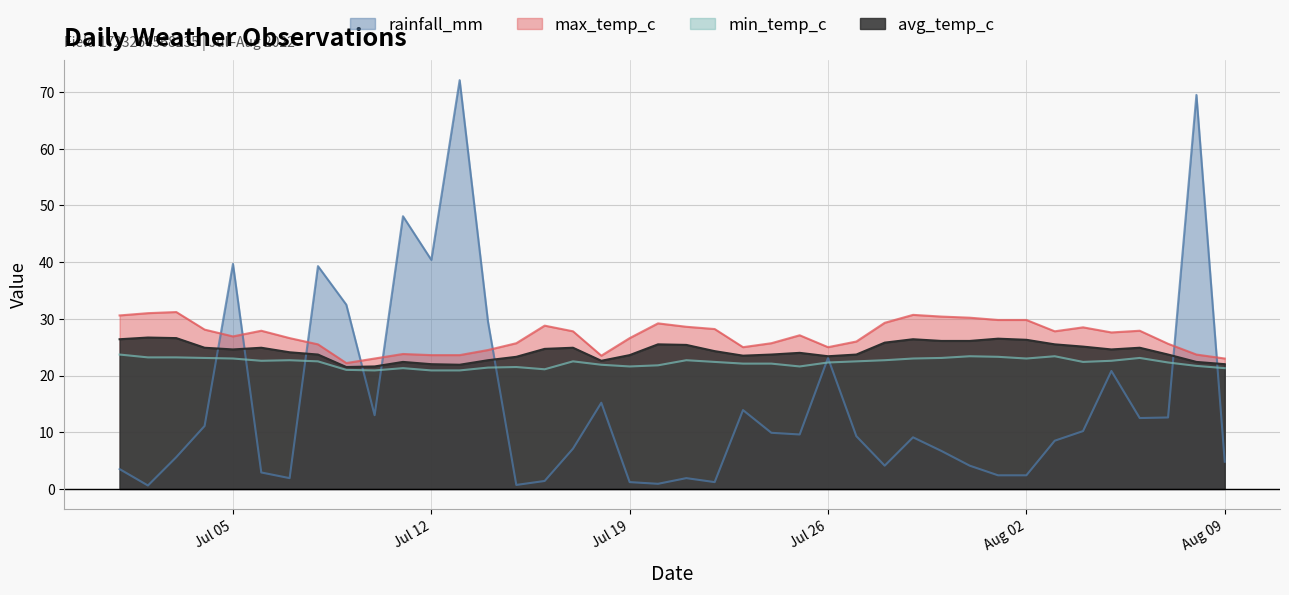

Between 2022-07-29 and 2022-08-08, which series saw the biggest shift?

rainfall_mm